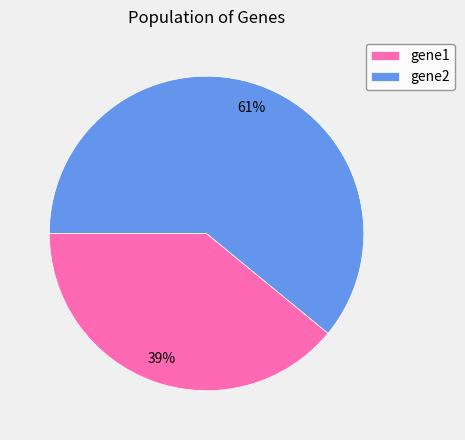

Approximately how many times larger is the value at gene2 compared to gene1?

1.6